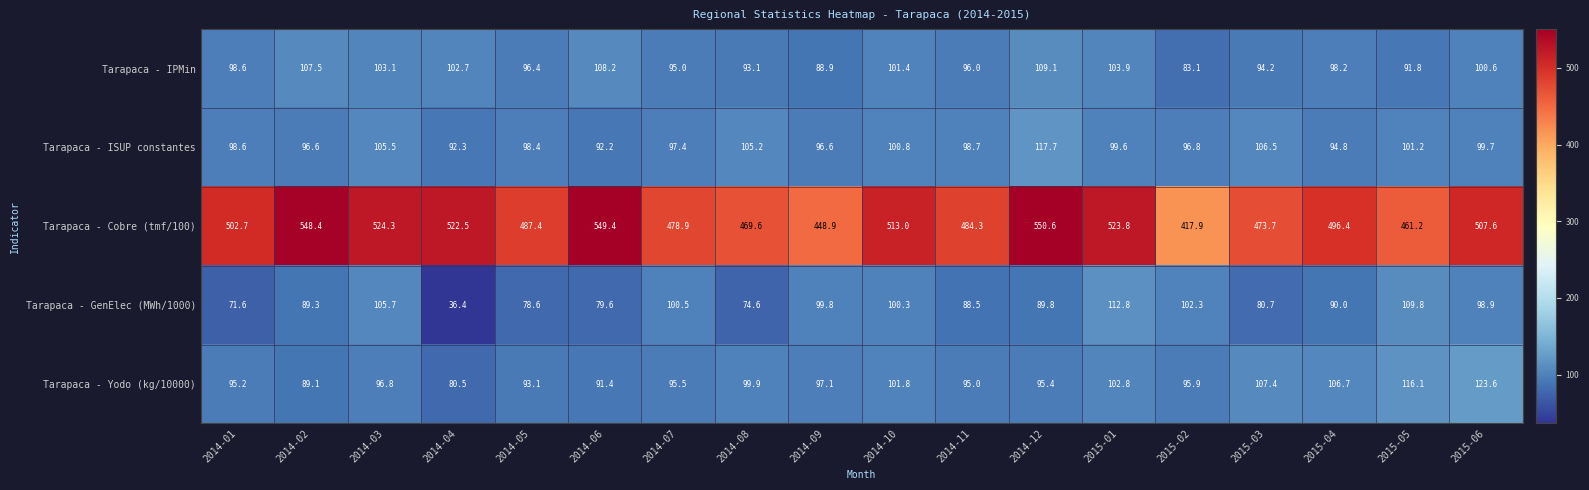

What is the sum of the Tarapaca - Cobre (tmf/100) values at 2014-10 and 2015-03?

986.7